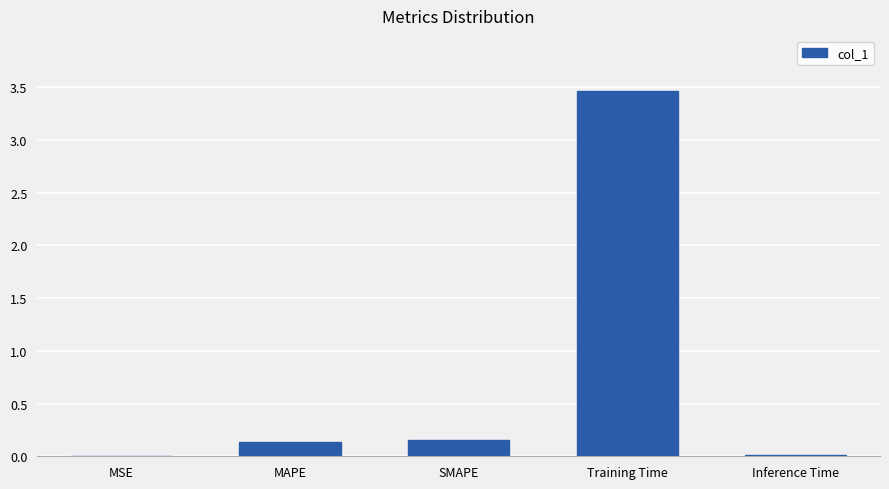

Which label corresponds to the largest value in the chart?

Training Time